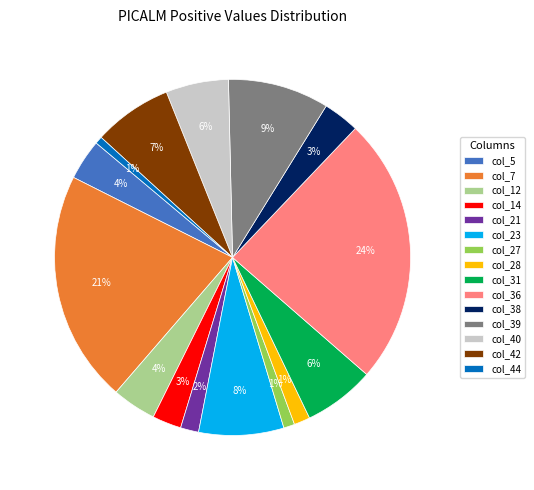

What is the largest slice in the pie chart?

col_36